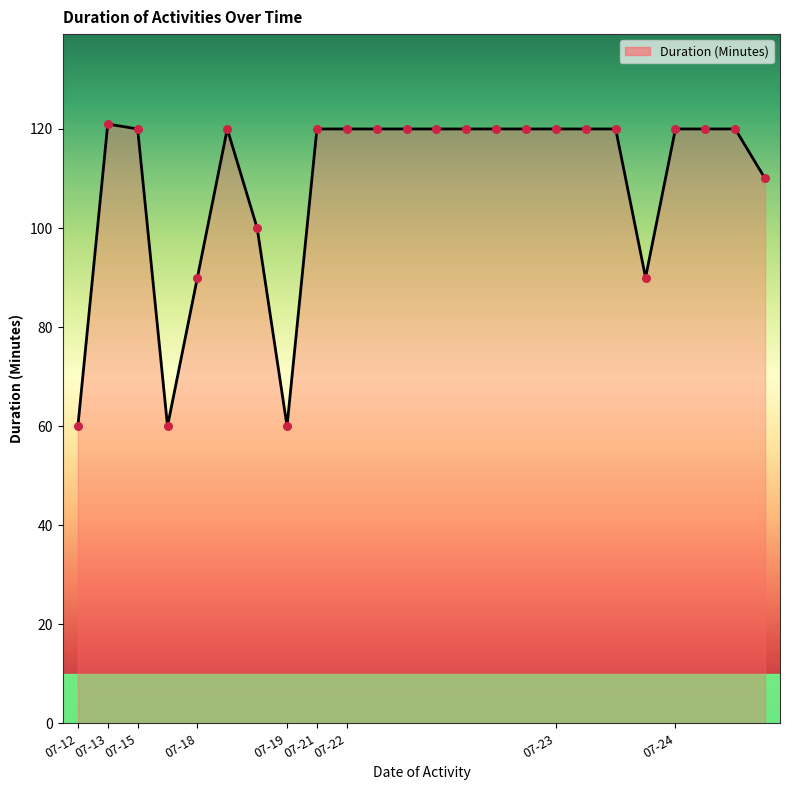

What is the greatest value displayed?

121